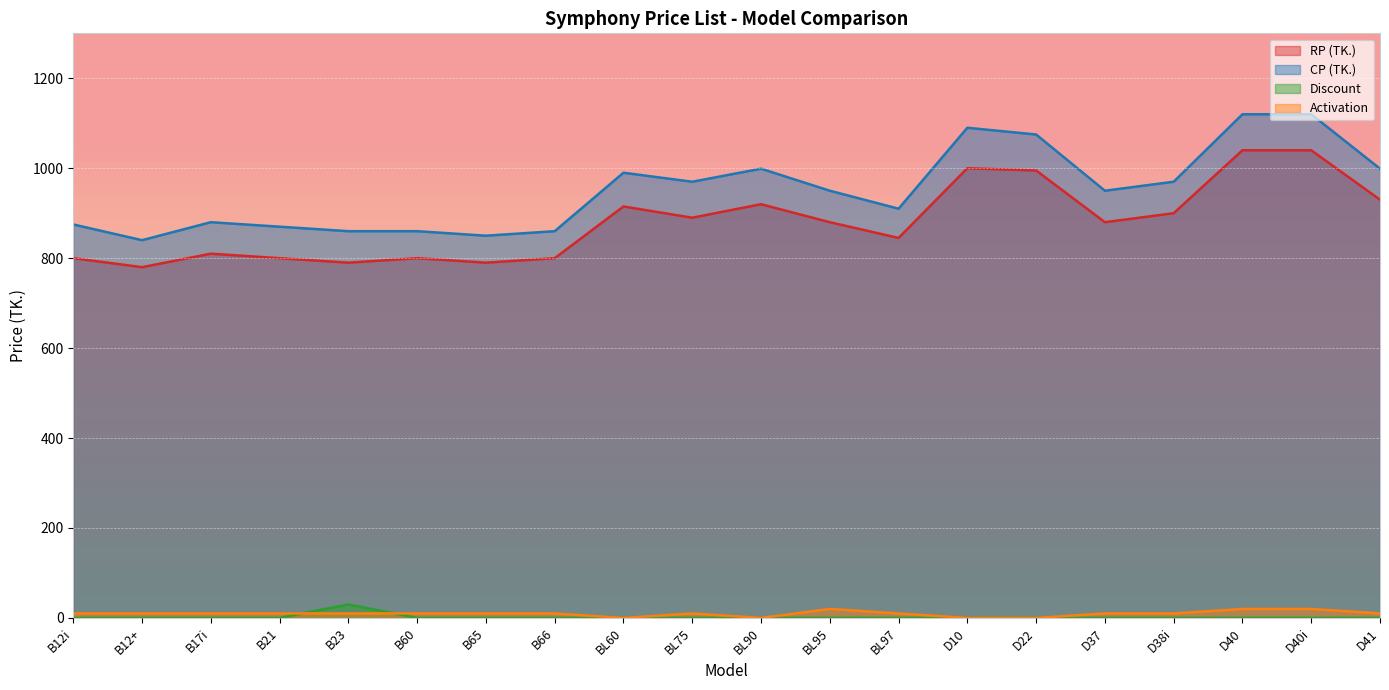

What is the approximate value of CP (TK.) at BL60?

990